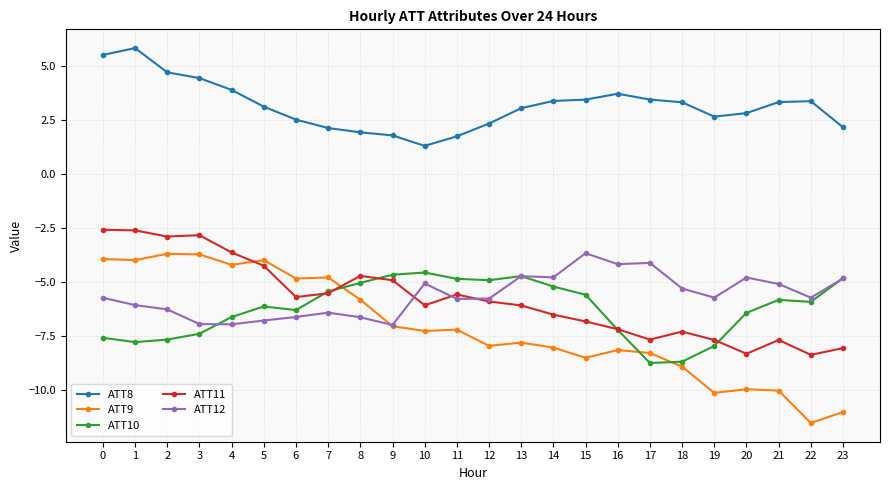

Which series has the widest spread of values?

ATT9